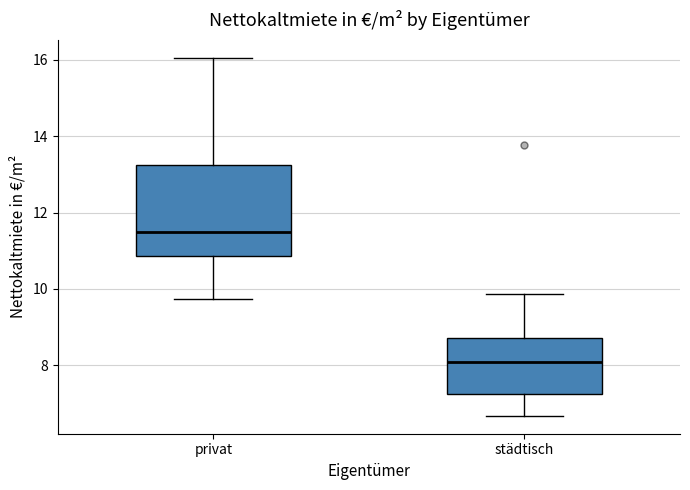

Reading left to right, transcribe this box plot: for each box, give where its median line is, the range the box spans, and where its two whiskers end, as read against the y-axis. The values are not printed on the chart, so give them approximately, as read against the axis.

privat: median 11.4, box 10.8 to 13.2, whiskers 9.8 to 16.0
städtisch: median 8.0, box 7.2 to 8.8, whiskers 6.6 to 9.8